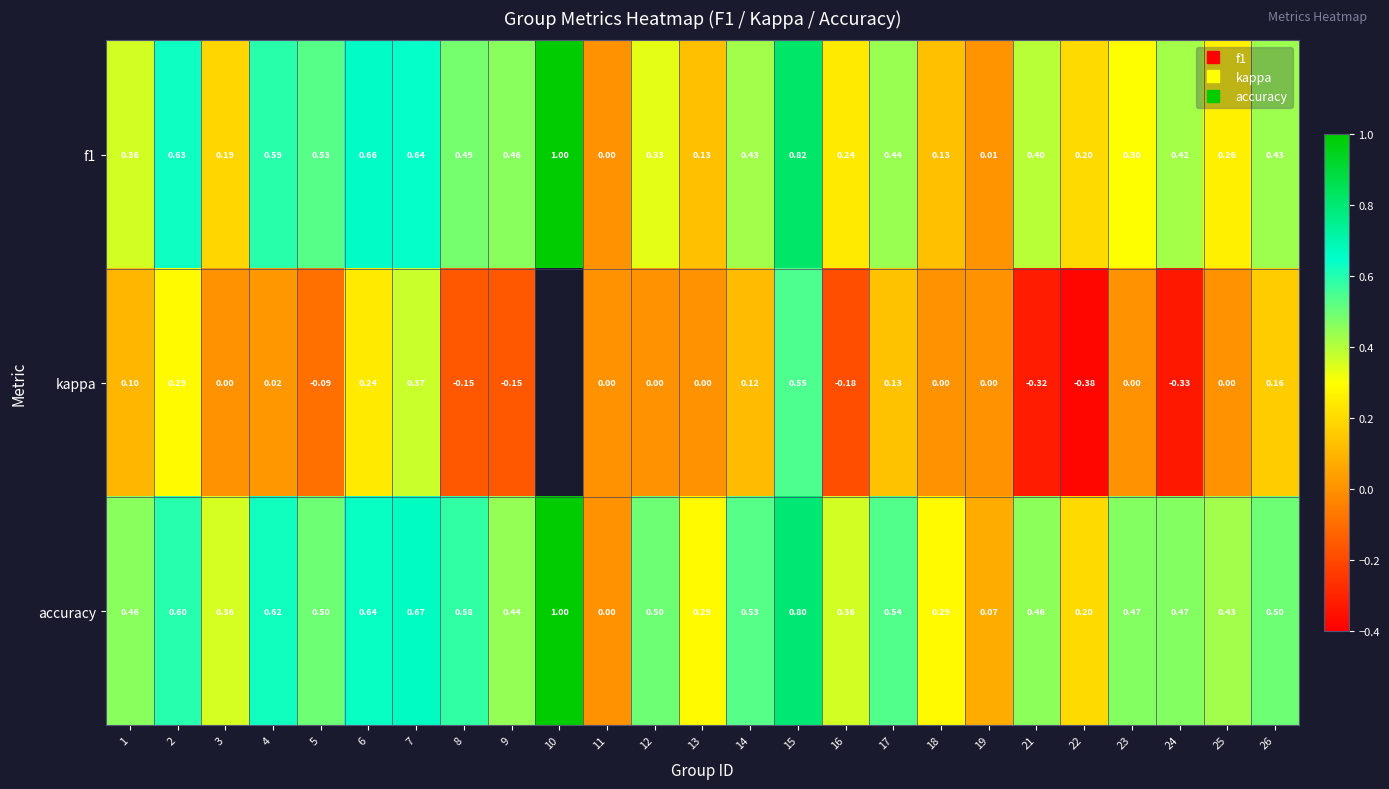

At which category is the sum across all series the highest?

15